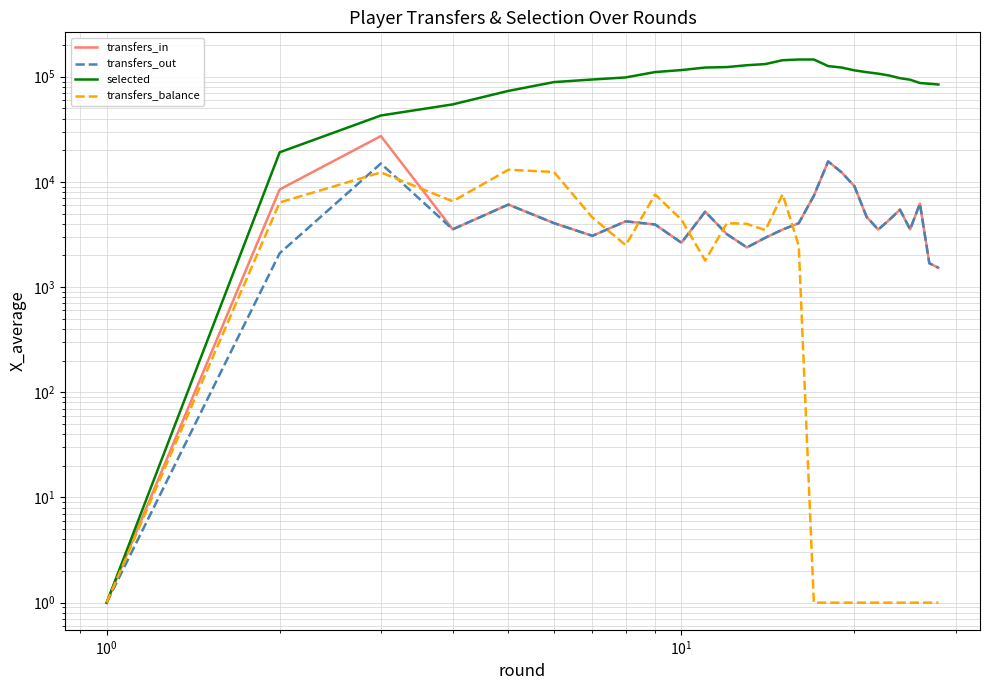

What is the difference between the second highest and minimum values in the transfers_balance series?

12423